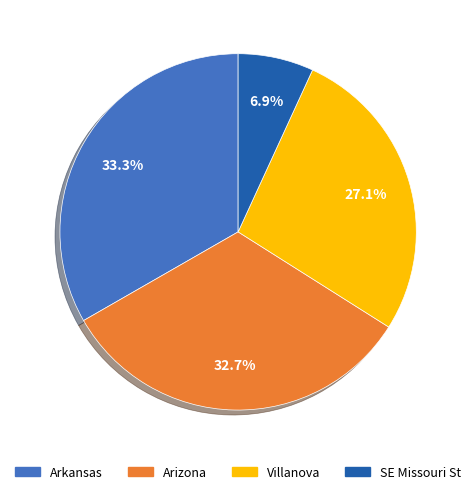

Approximately how many times larger is the value at Arizona compared to Villanova?

1.2